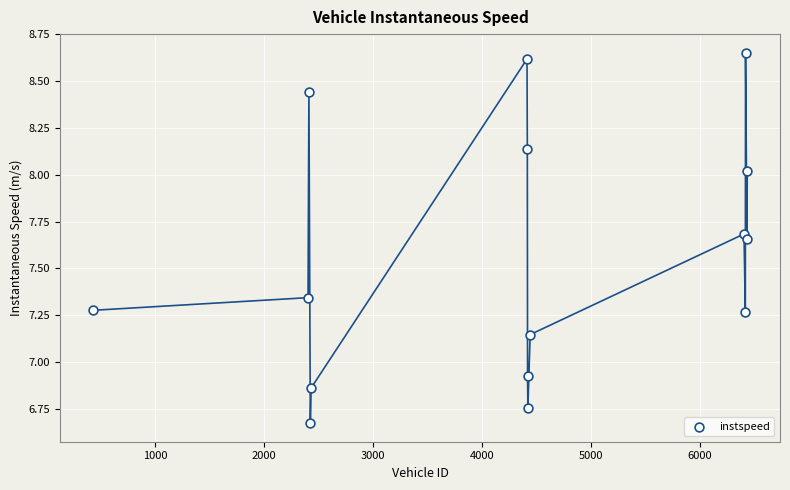

What is the range of Y values (max minus min)?

2.0